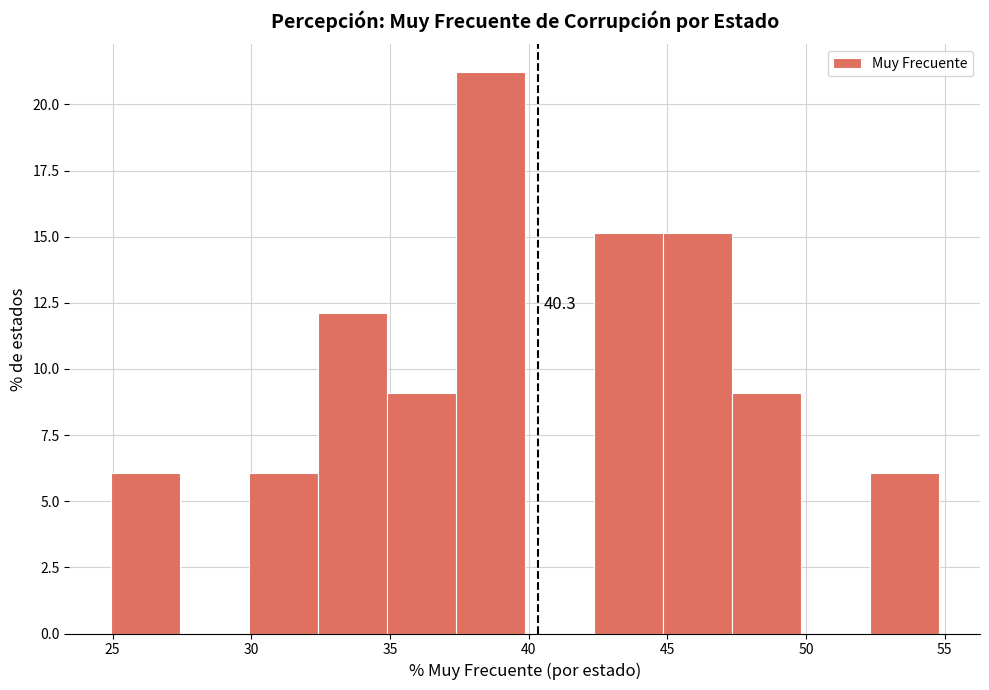

Over which range of the x-axis is the bar tallest?

37.5 to 40.0